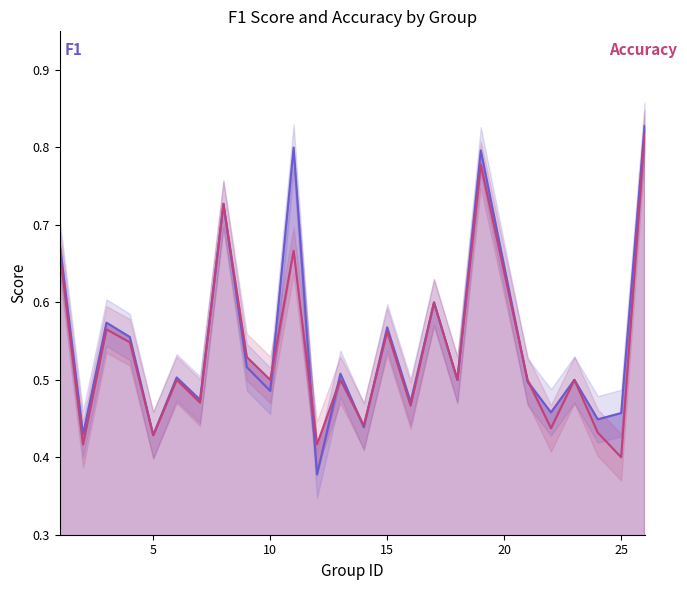

Between which two adjacent categories do f1 and accuracy first intersect?

9 and 10